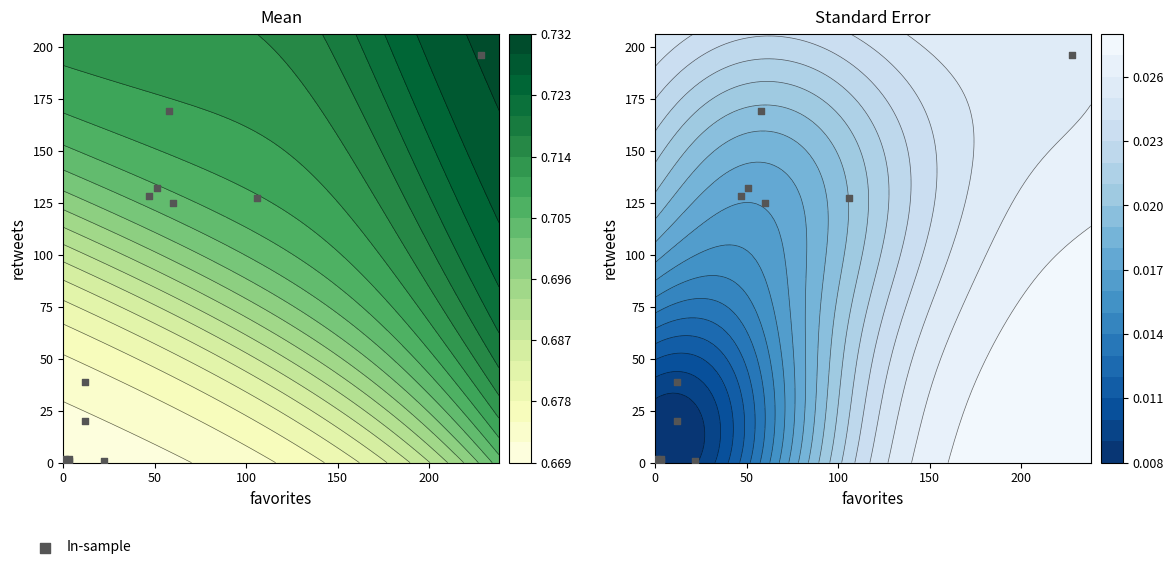

How many positive values are there?

12